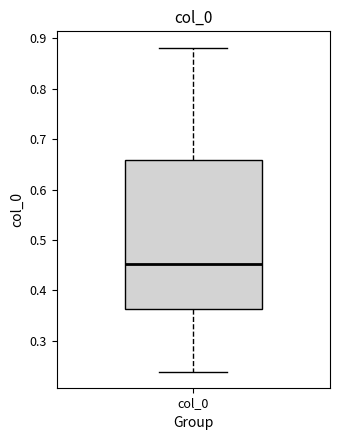

Transcribe this box plot: give where the median line is, the range the box spans, and where the two whiskers end, as read against the y-axis. The values are not printed on the chart, so give them approximately, as read against the axis.

median 0.45, box 0.36 to 0.66, whiskers 0.24 to 0.88